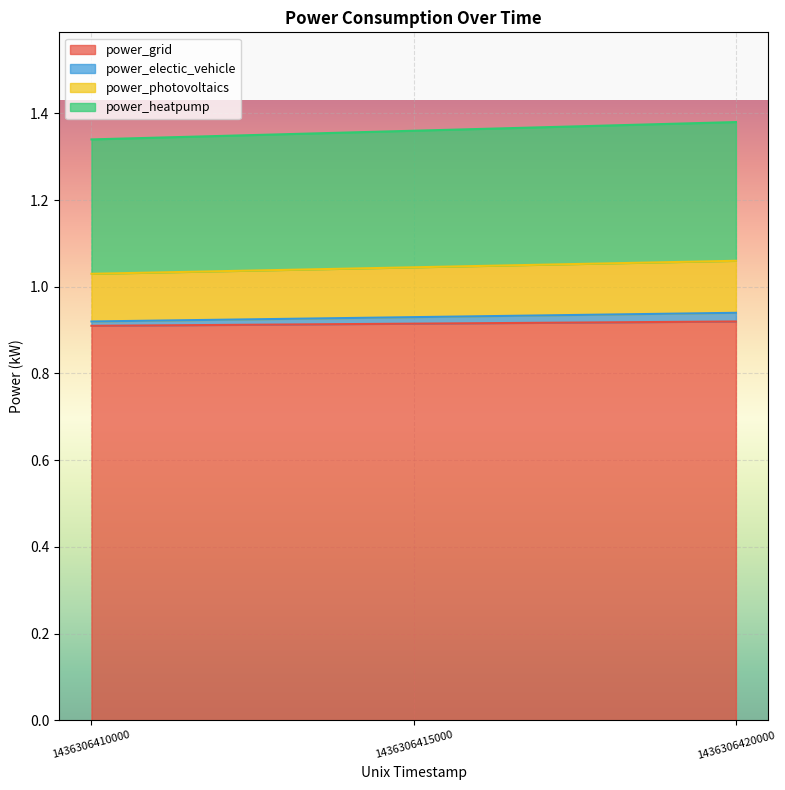

Between 1436306415000 and 1436306420000, which is larger?

1436306420000